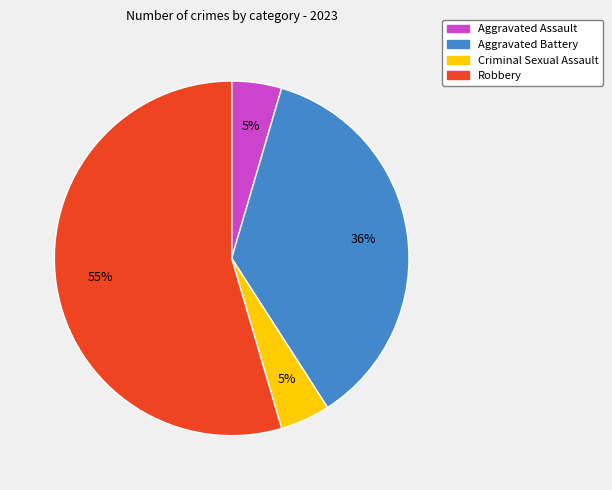

The Aggravated Battery slice represents 48% of the pie. True or false?

False